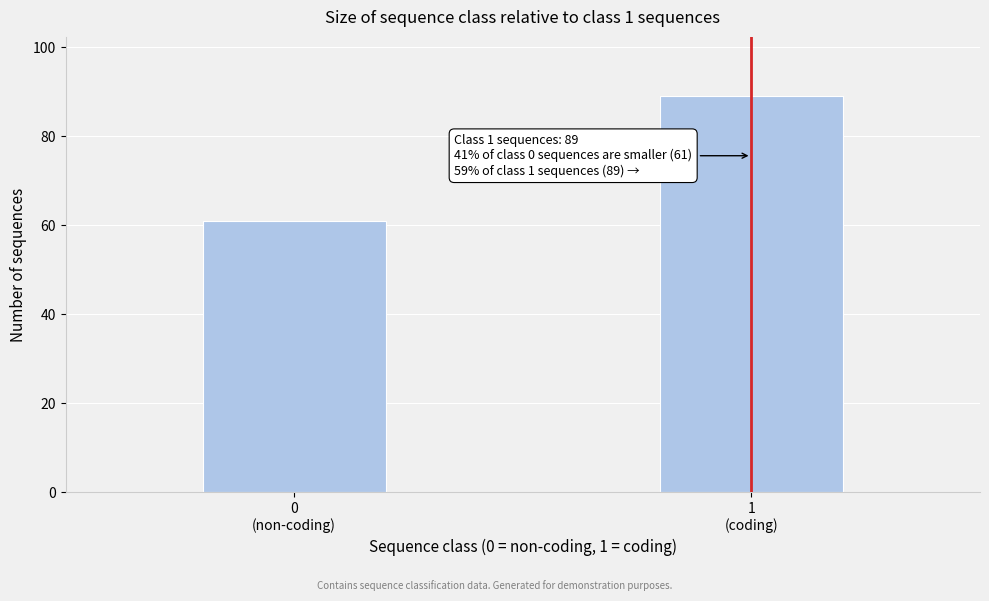

Reading right to left, extract all data points from this chart.

89	61